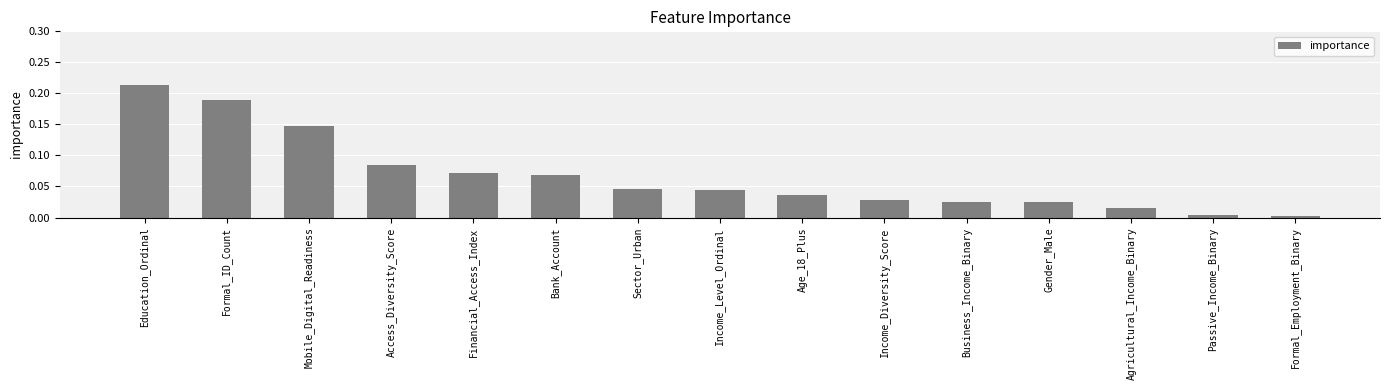

Which category has the lowest value across all series?

Formal_Employment_Binary